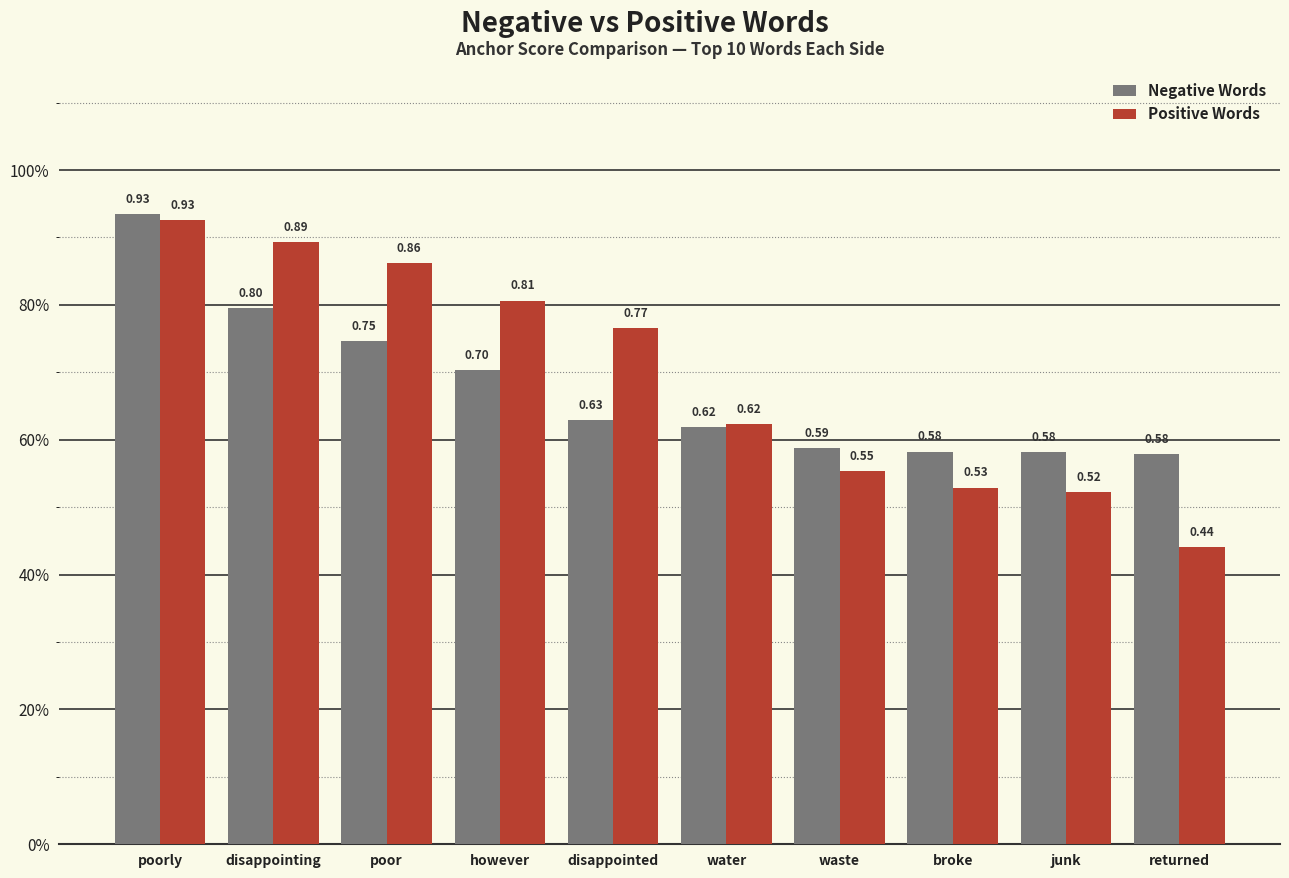

What is the sum of all Positive Words values?

6.9